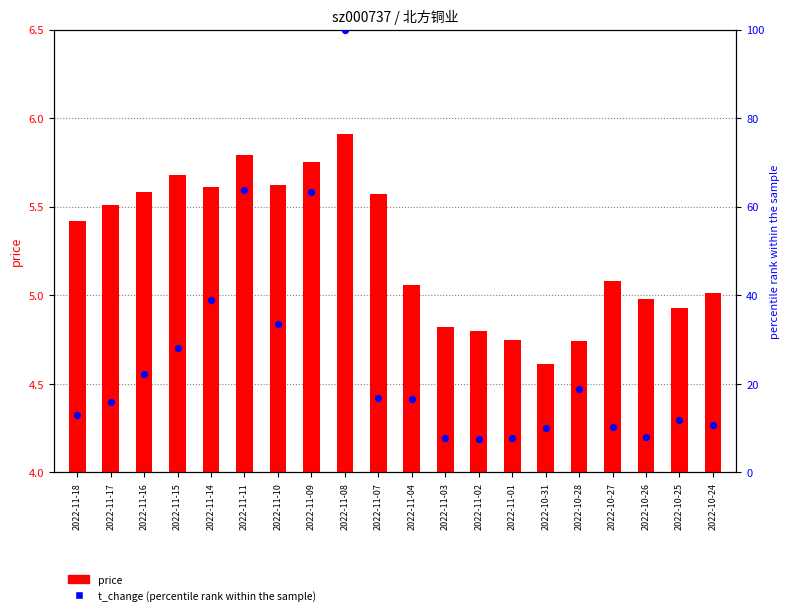

What are all the series names shown in the legend?

price, t_change (percentile rank)